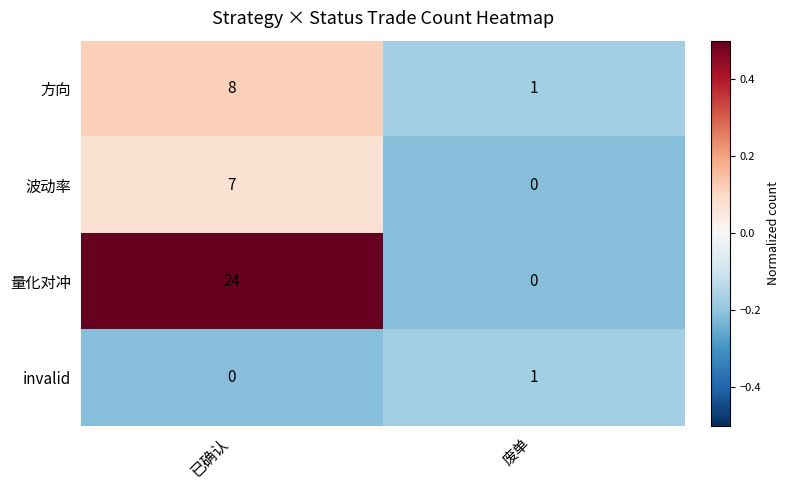

At which category is the sum across all series the highest?

已确认